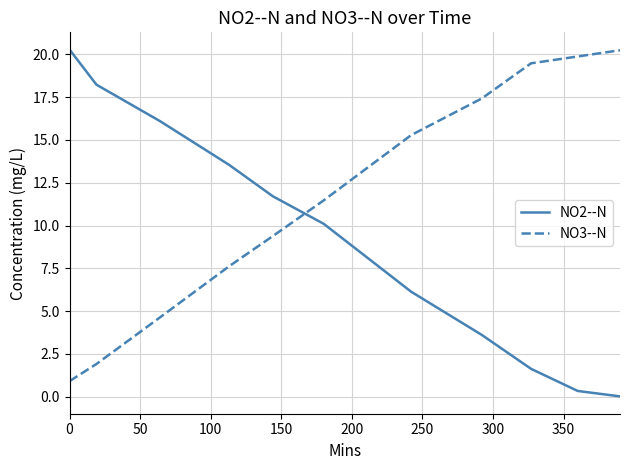

What is the difference between the maximum and minimum values in the NO2--N series?

20.3